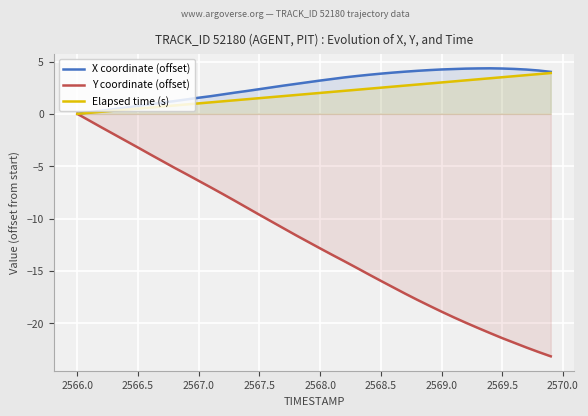

How many values in X coordinate (offset) are above zero?

39